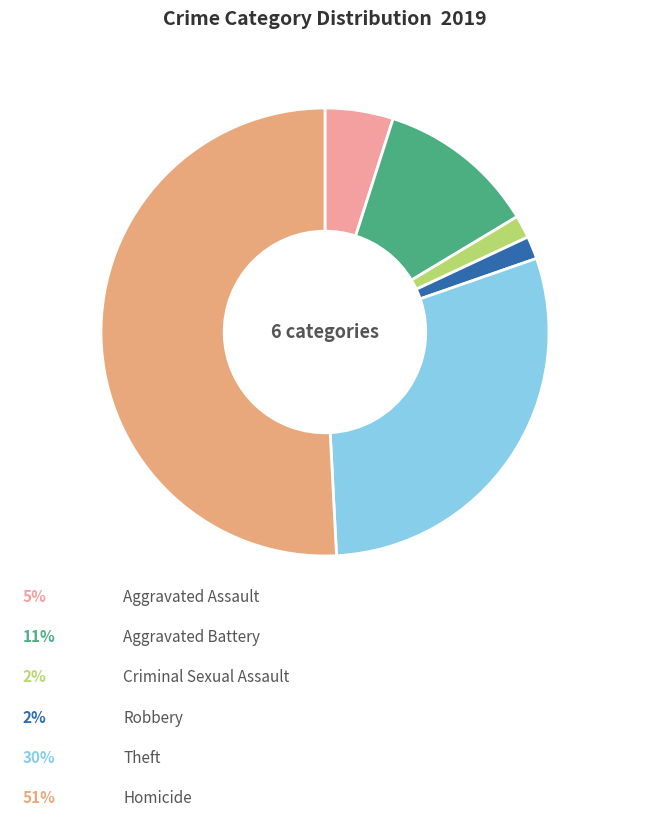

Count the number of slices in the pie.

6